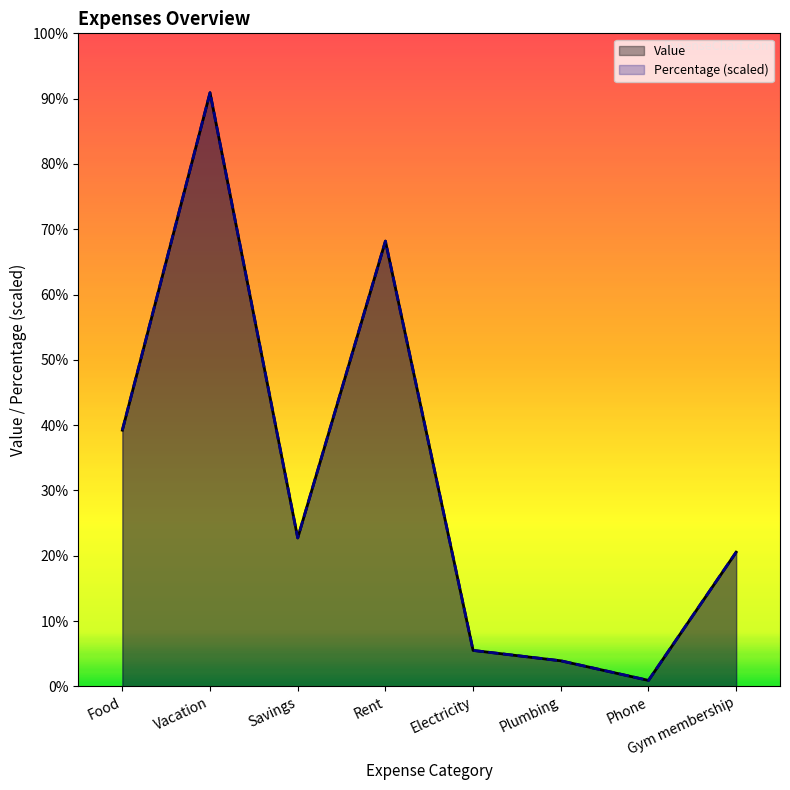

What position from the right is Food?

8